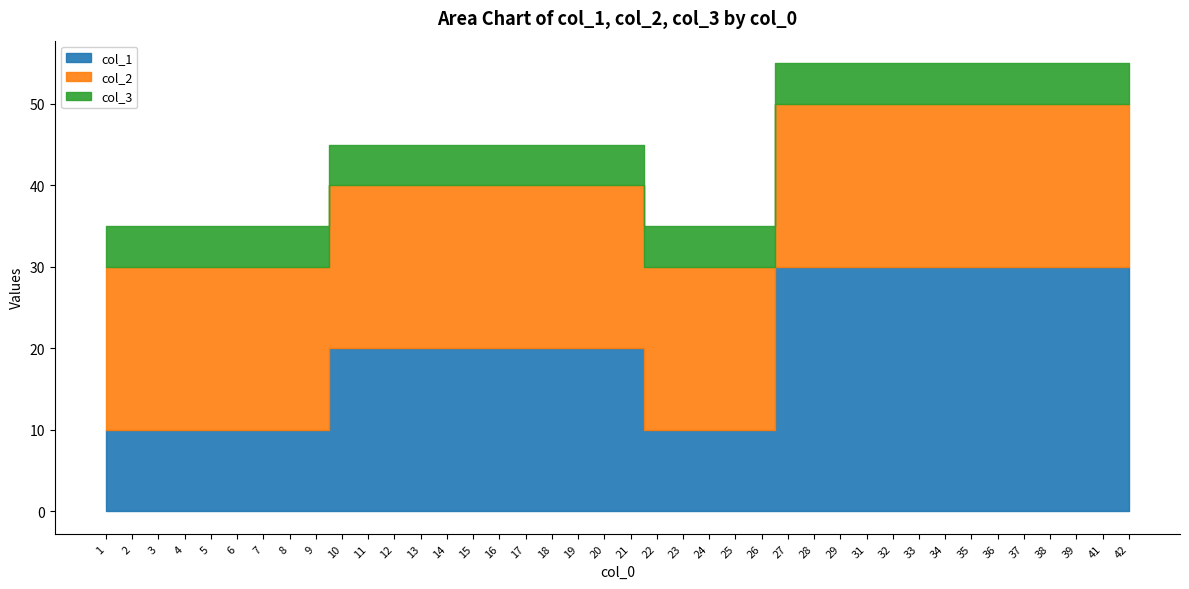

Rank the categories by col_2 value from lowest to highest.

1, 2, 3, 4, 5, 6, 7, 8, 9, 10, 11, 12, 13, 14, 15, 16, 17, 18, 19, 20, 21, 22, 23, 24, 25, 26, 27, 28, 29, 31, 32, 33, 34, 35, 36, 37, 38, 39, 41, 42